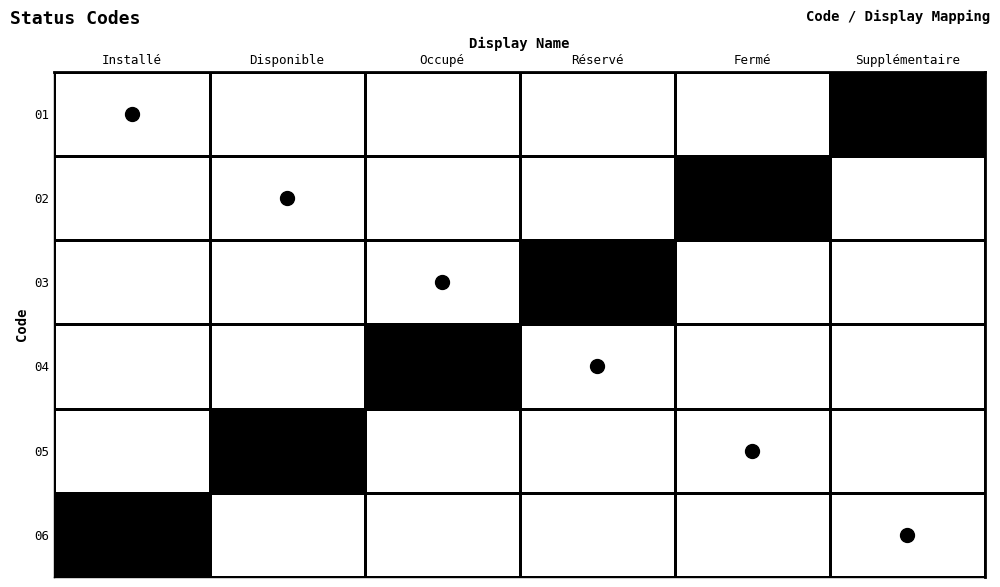

Reading right to left, list all the values displayed in this chart.

06: Supplémentaire=0	Fermé=0	Réservé=0	Occupé=0	Disponible=0	Installé=1
05: Supplémentaire=0	Fermé=0	Réservé=0	Occupé=0	Disponible=1	Installé=0
04: Supplémentaire=0	Fermé=0	Réservé=0	Occupé=1	Disponible=0	Installé=0
03: Supplémentaire=0	Fermé=0	Réservé=1	Occupé=0	Disponible=0	Installé=0
02: Supplémentaire=0	Fermé=1	Réservé=0	Occupé=0	Disponible=0	Installé=0
01: Supplémentaire=1	Fermé=0	Réservé=0	Occupé=0	Disponible=0	Installé=0